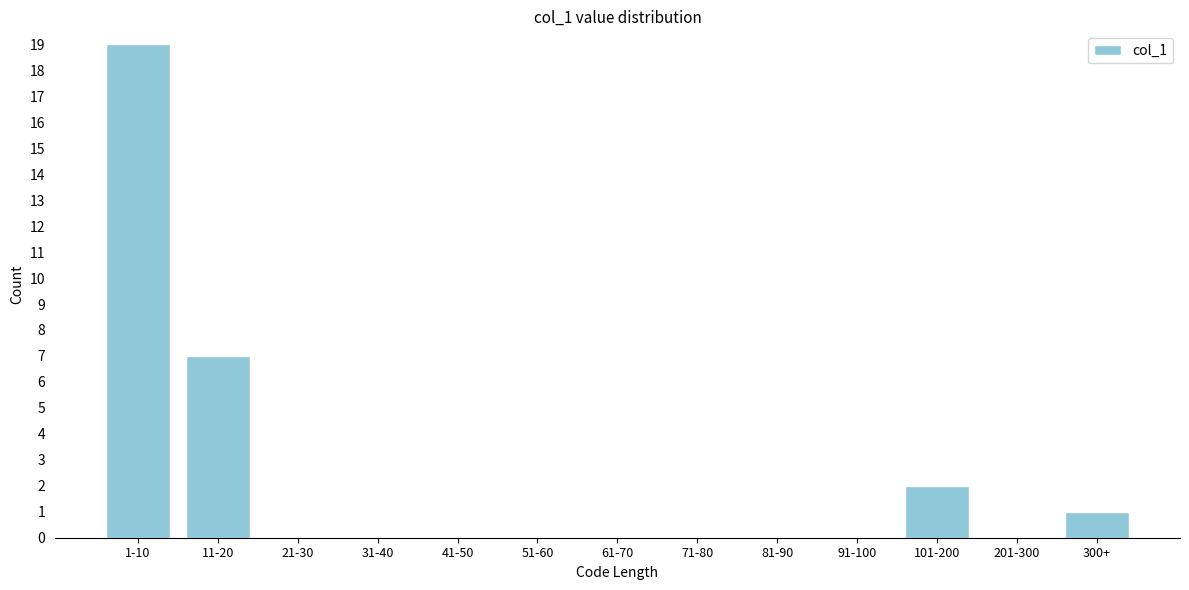

Reading left to right, transcribe all the data shown in this chart.

1-10=19	11-20=7	21-30=0	31-40=0	41-50=0	51-60=0	61-70=0	71-80=0	81-90=0	91-100=0	101-200=2	201-300=0	300+=1